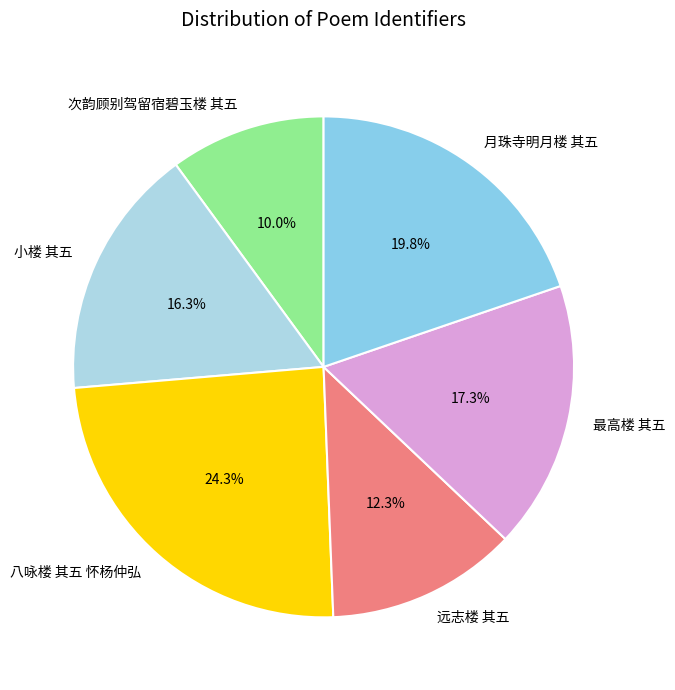

Which has a higher value, 远志楼 其五 or 月珠寺明月楼 其五?

月珠寺明月楼 其五